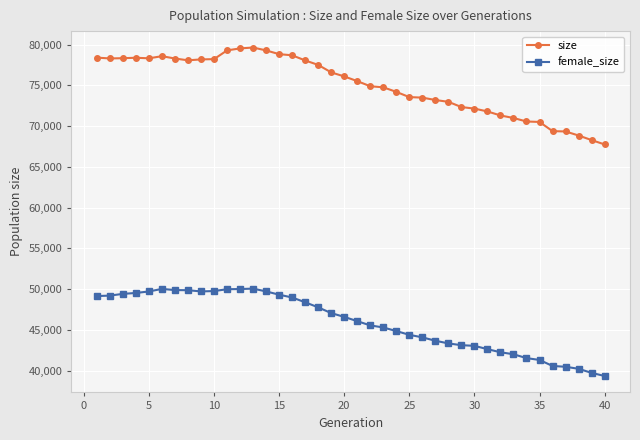

What is the smallest value displayed?

39362